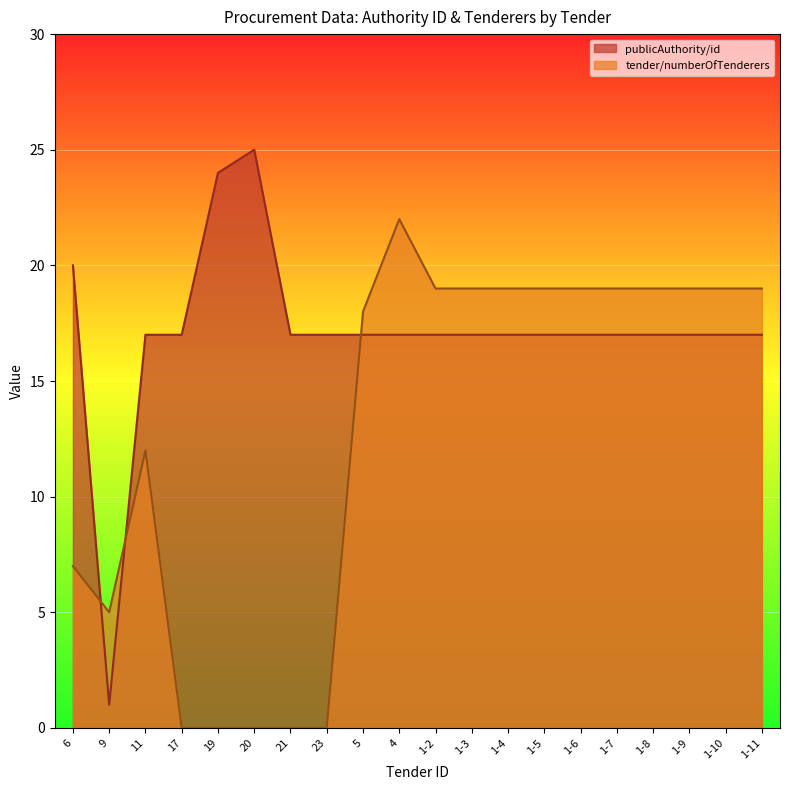

What is the difference between the second highest and second lowest values in the publicAuthority/id series?

7